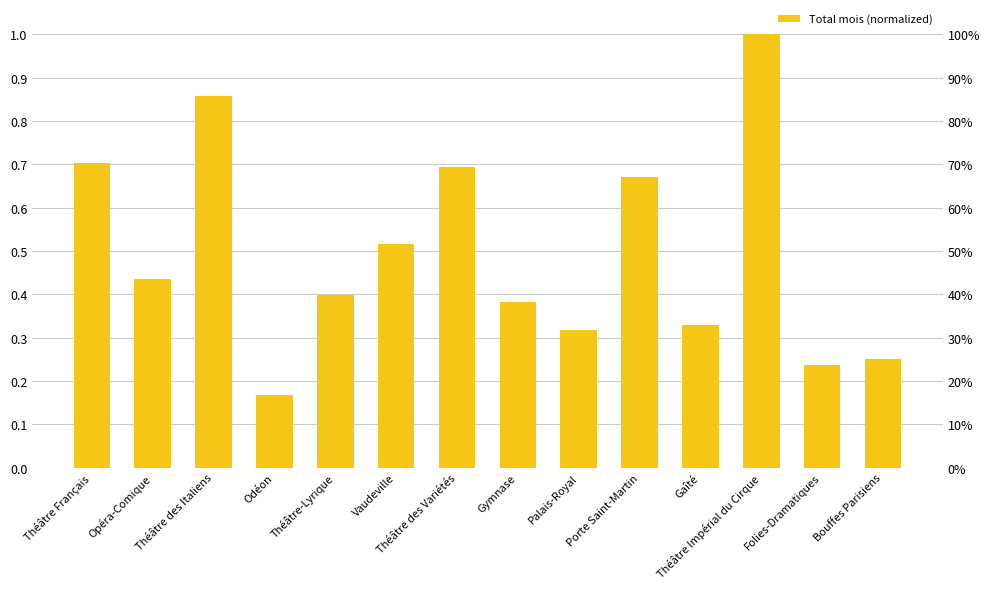

What is the minimum value shown in the chart?

0.2